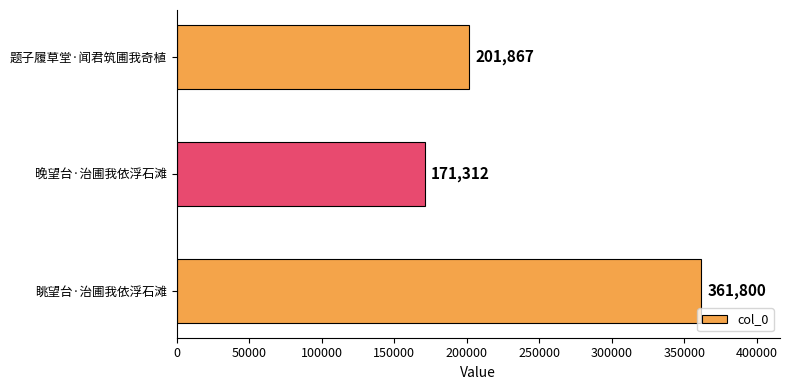

Count the values in the range 171312 to 361800.

3